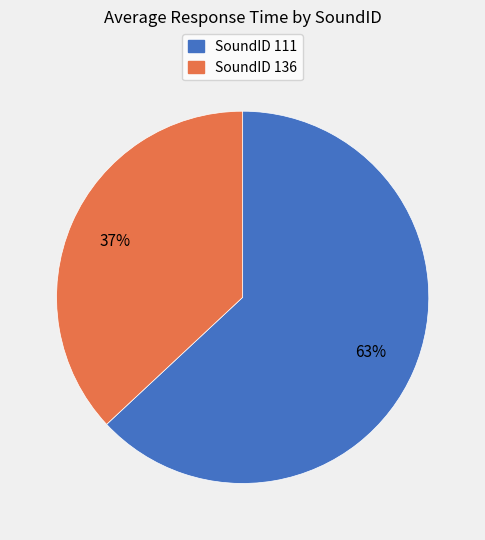

Which has a higher value, SoundID 136 or SoundID 111?

SoundID 111